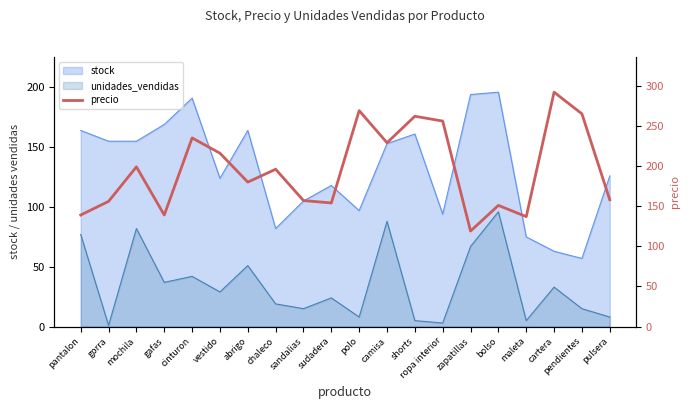

What position from the left is pantalon?

1